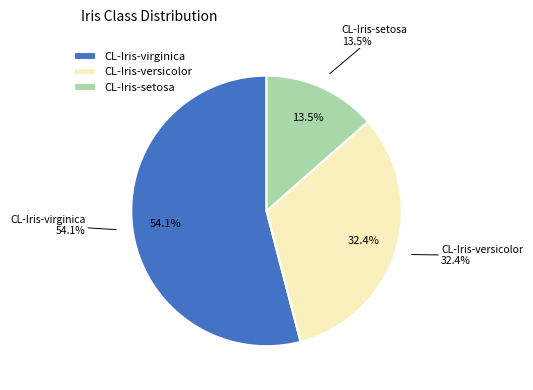

Which has a higher value, CL-Iris-virginica or CL-Iris-setosa?

CL-Iris-virginica